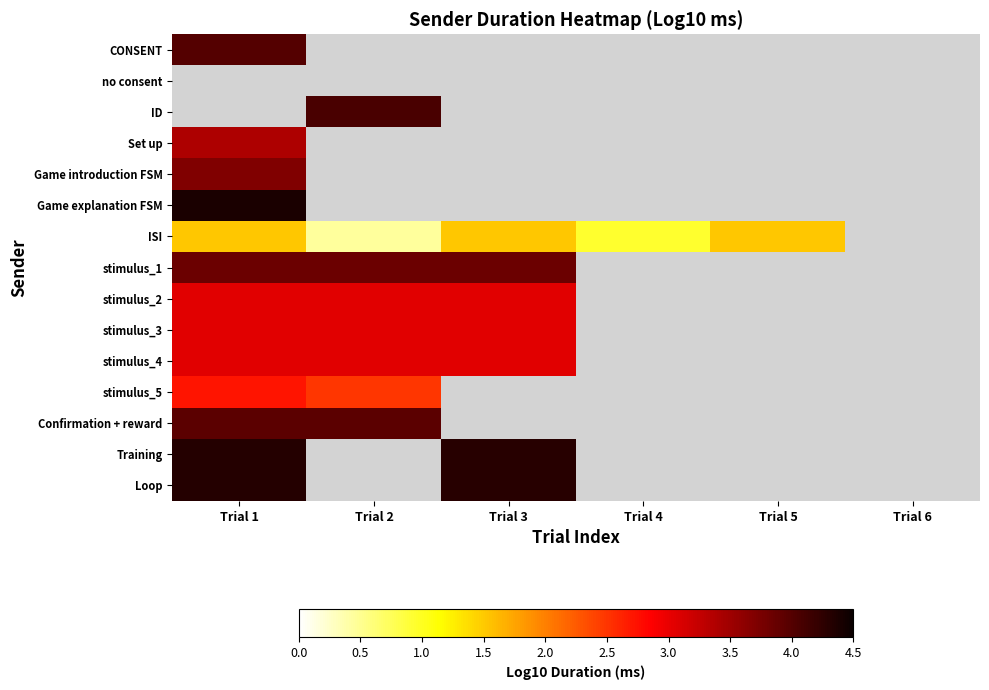

Which has a higher value, Trial 3 or Trial 5?

Trial 5